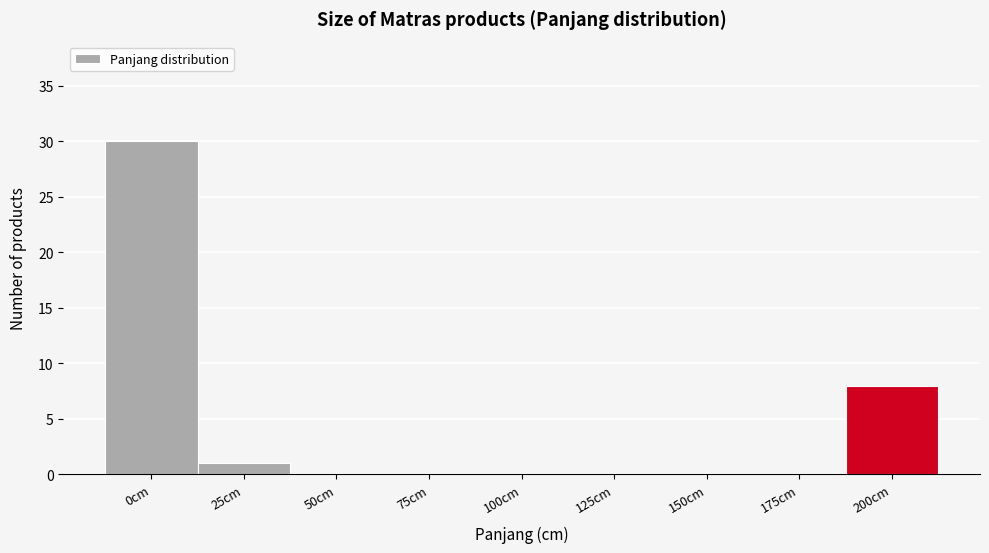

Reading left to right, transcribe all the data shown in this chart.

0cm=30	25cm=1	50cm=0	75cm=0	100cm=0	125cm=0	150cm=0	175cm=0	200cm=8